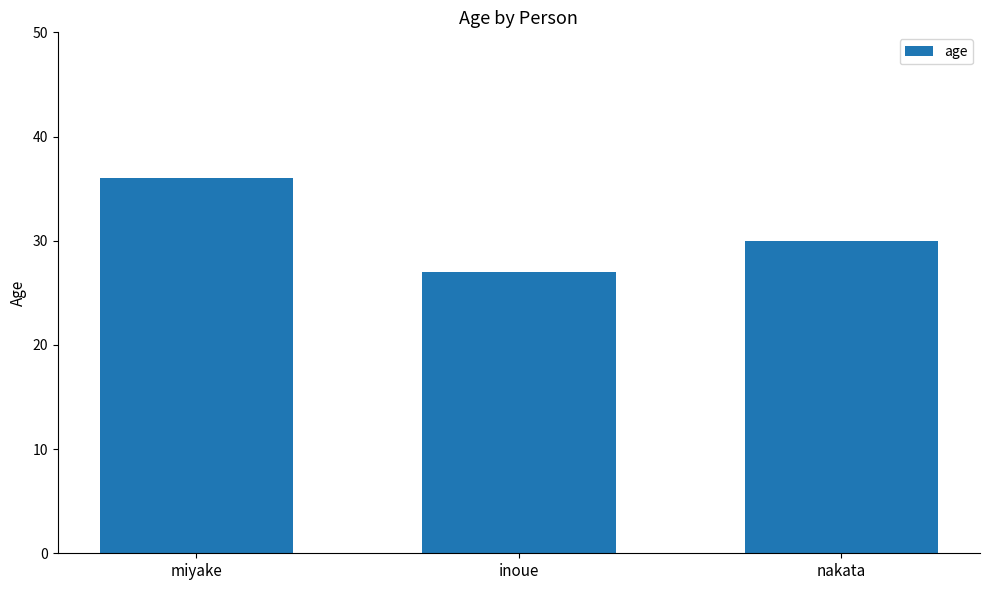

How many distinct data groups are displayed?

1